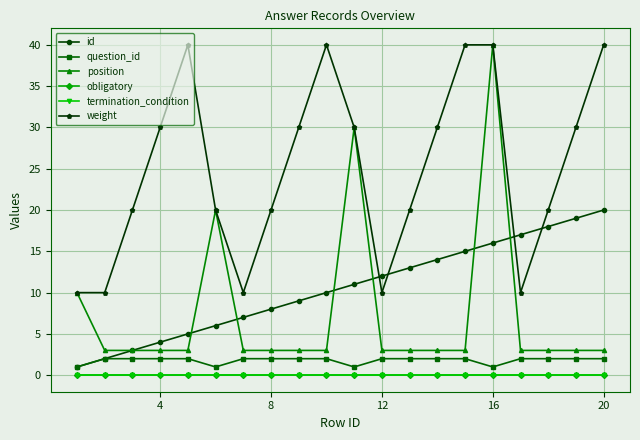

Is this an area chart (filled region under the line)?

No